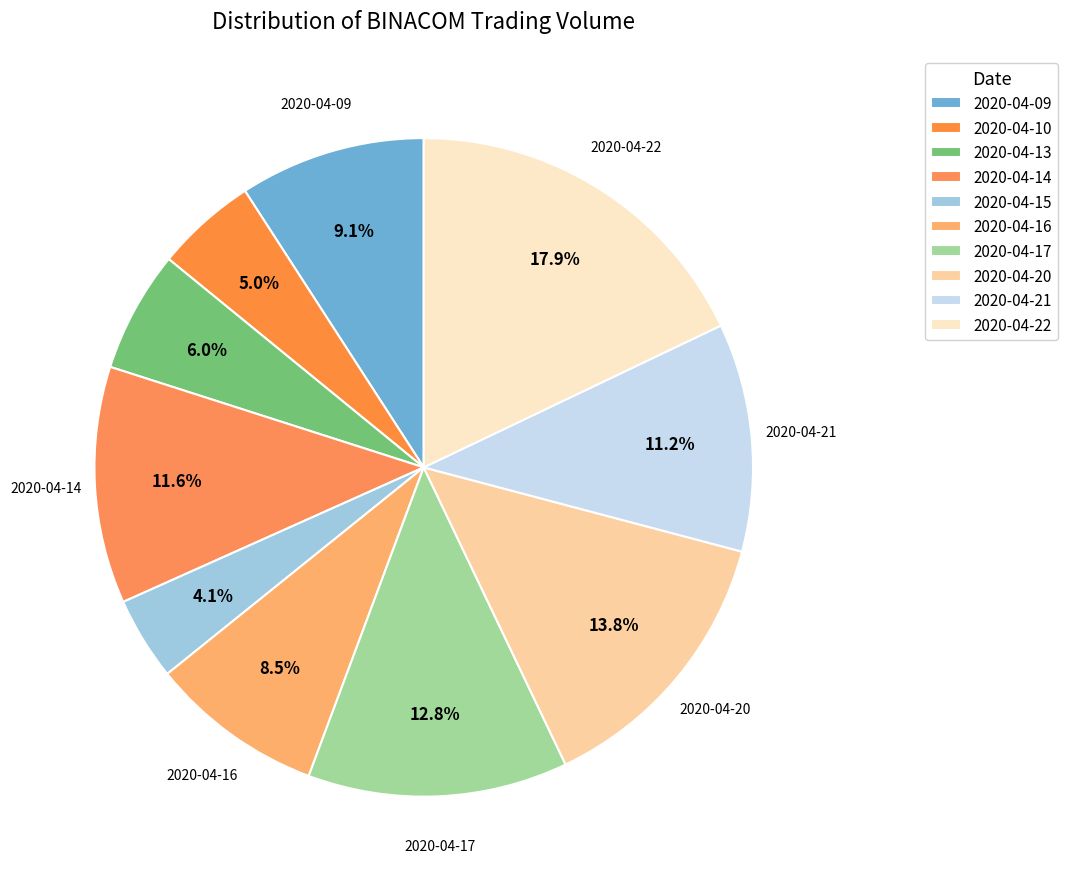

To the nearest percent, what is the difference between the 2020-04-16 and 2020-04-10 slice percentages?

4%